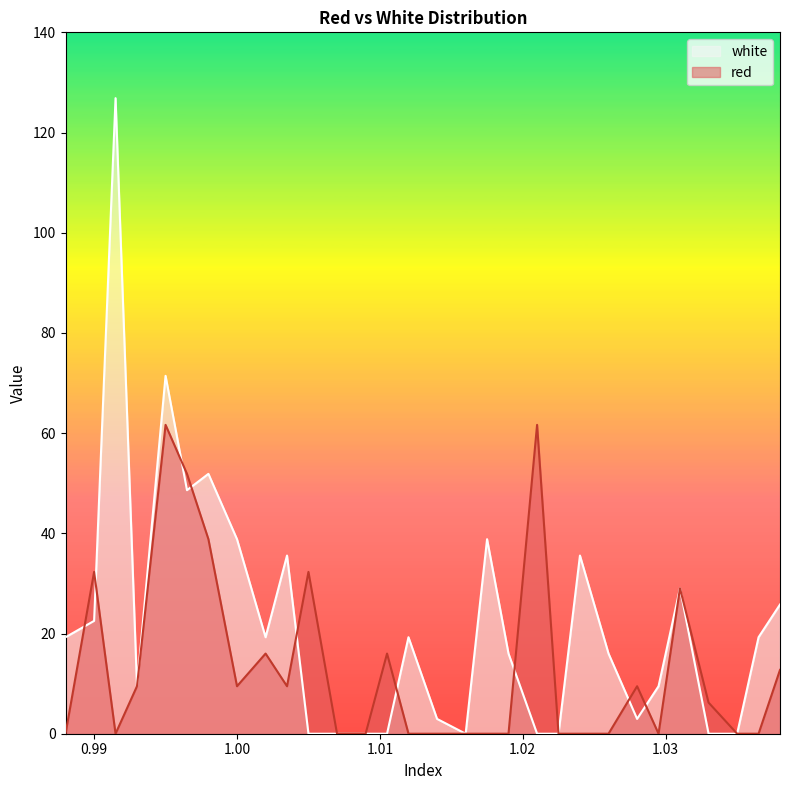

What is the label of the 13th point from the left?

1.009